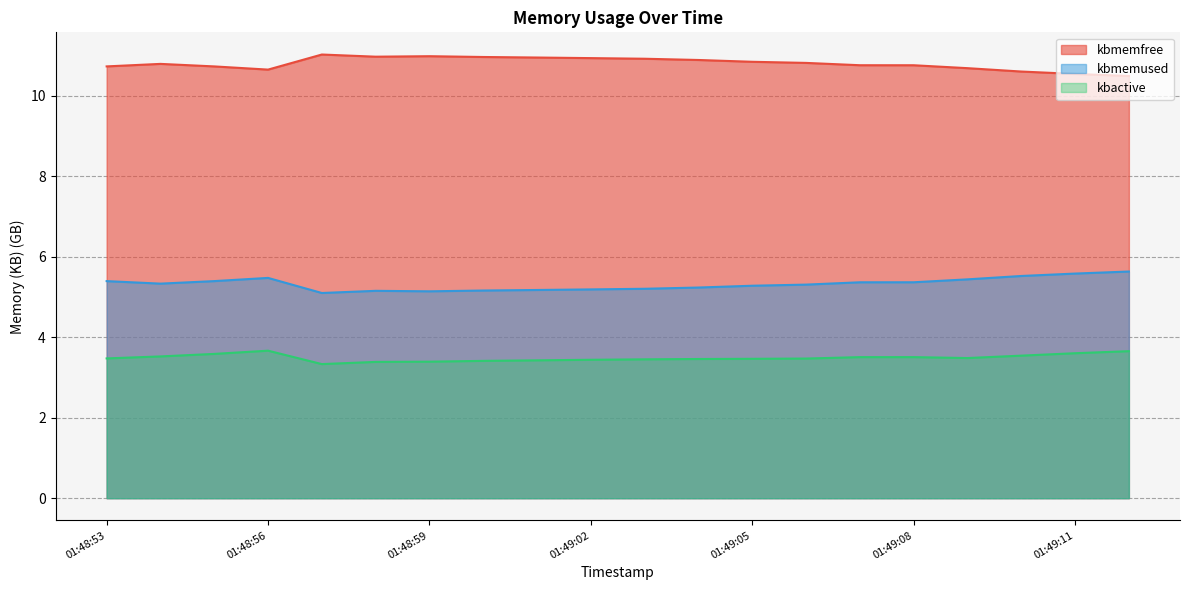

What is the maximum value shown in the chart?

11.0